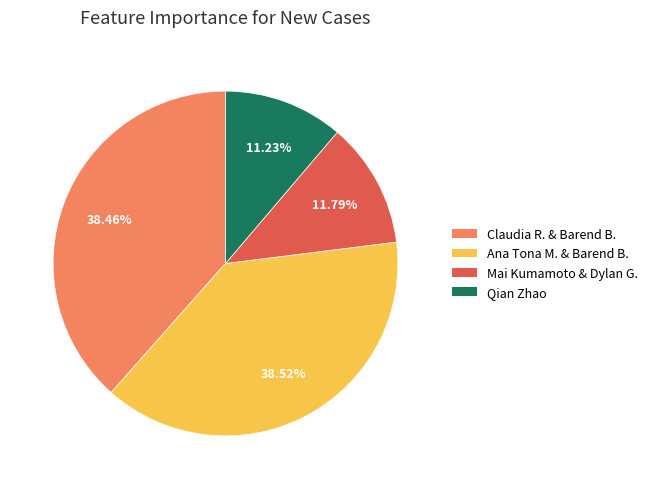

The Qian Zhao slice represents 11% of the pie. True or false?

True